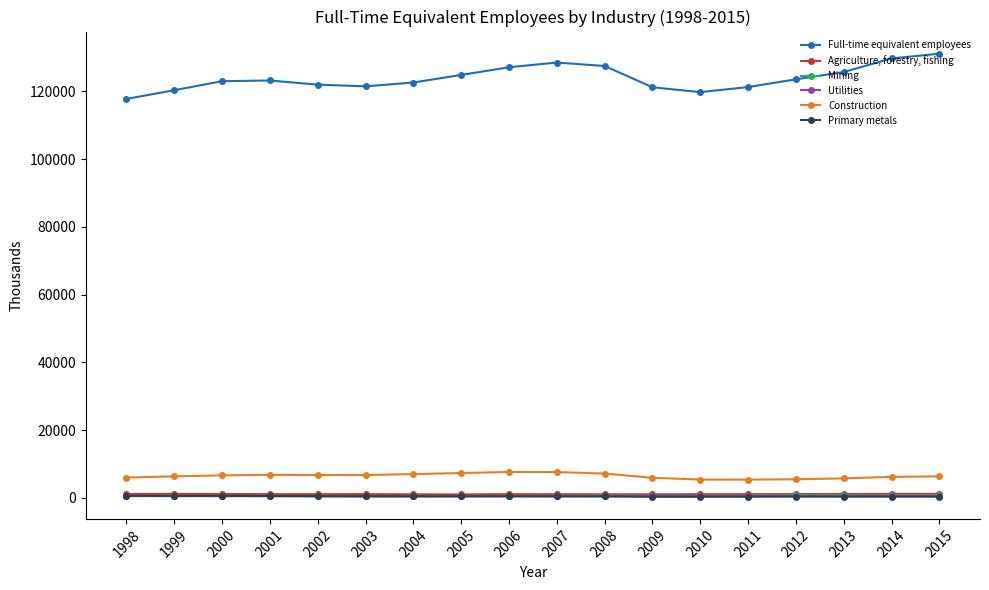

True or false: Agriculture, forestry, fishing and Utilities cross at least once.

False